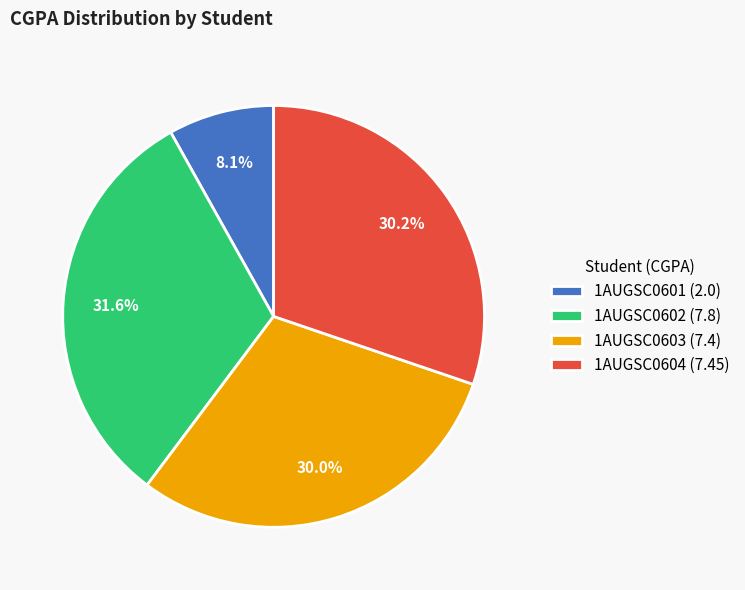

What percentage is the 1AUGSC0603 slice, to the nearest percent?

30%